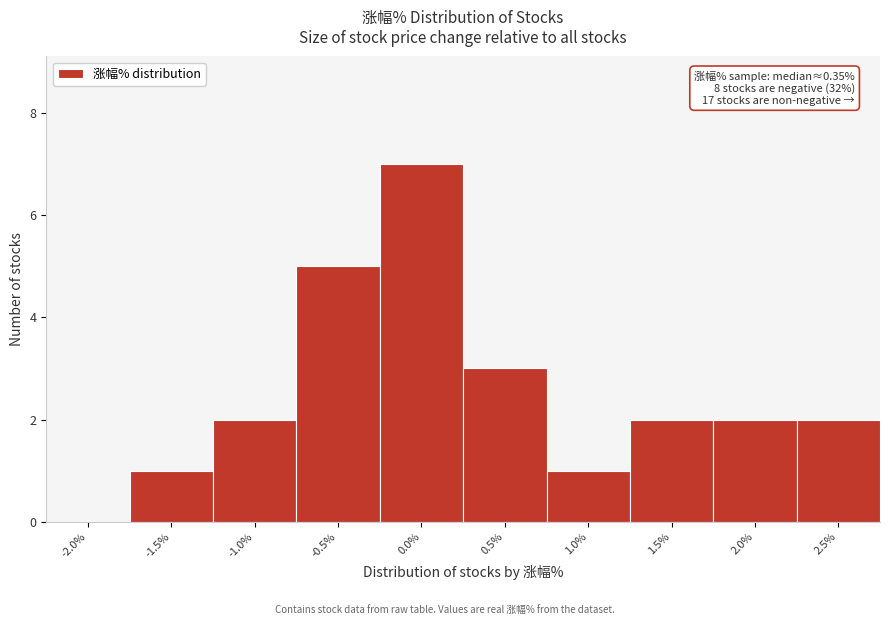

Reading left to right, transcribe all the data shown in this chart.

-2.0%=0	-1.5%=1	-1.0%=2	-0.5%=5	0.0%=7	0.5%=3	1.0%=1	1.5%=2	2.0%=2	2.5%=2